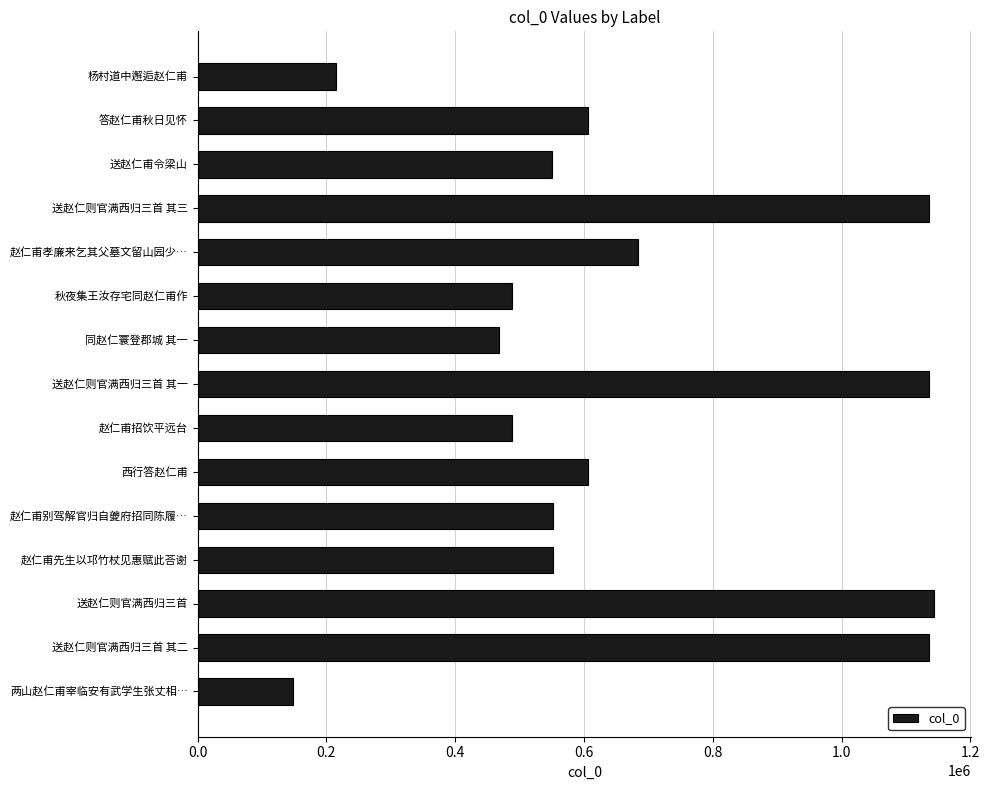

What is the sum of all values?

9908692